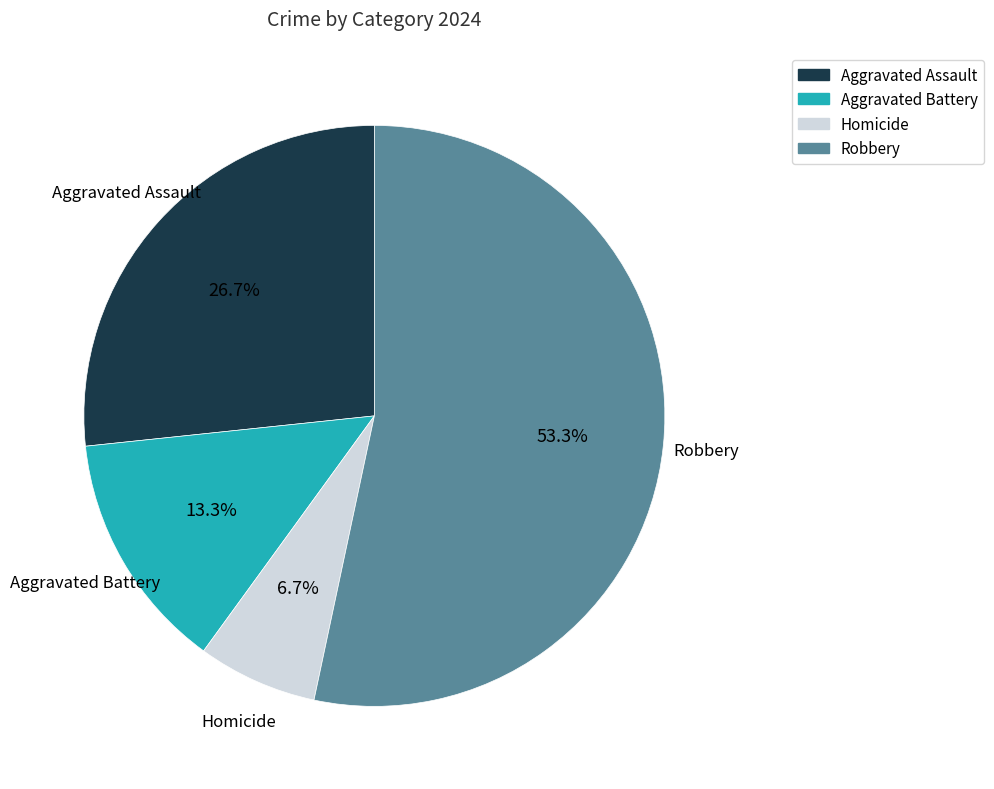

What percentage is NOT represented by Homicide?

93.3%